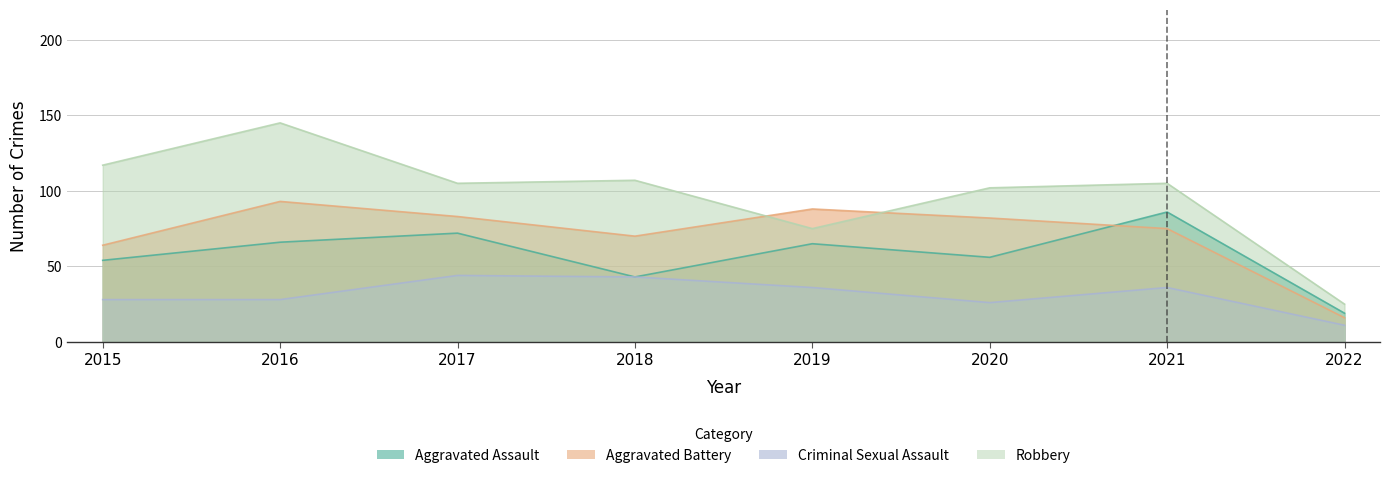

Which series has the largest range (max minus min)?

Robbery